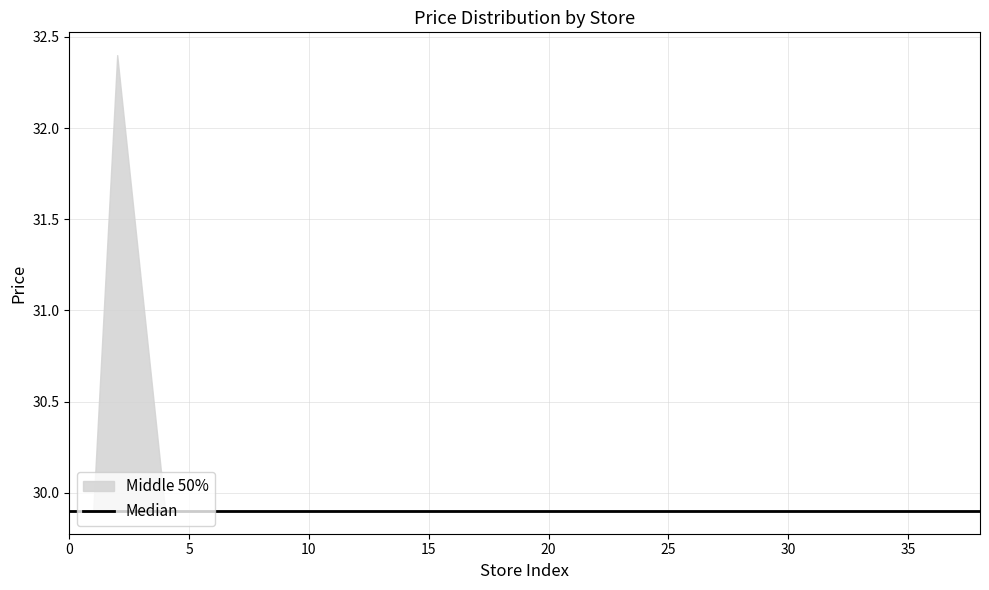

What is the total value across all series at 11?

91.7